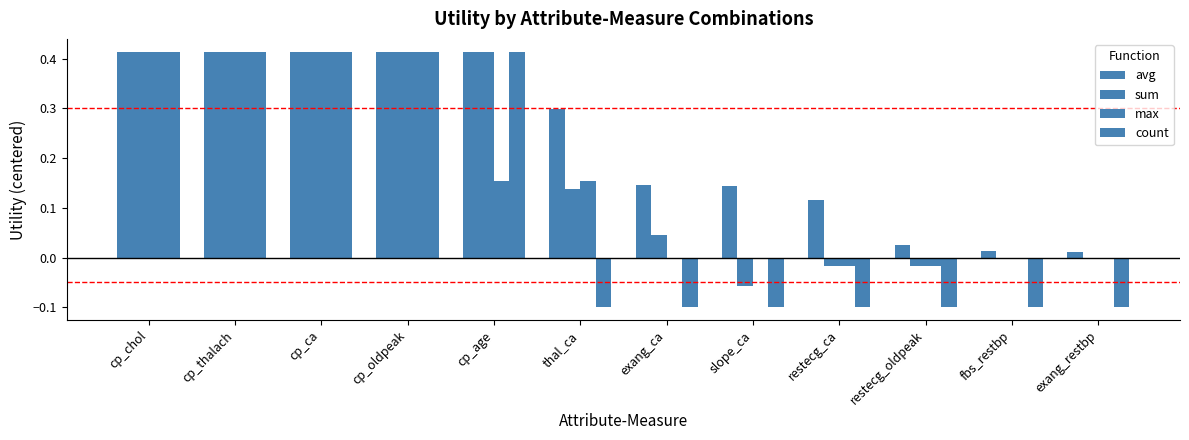

At which label does max reach its minimum?

restecg_ca